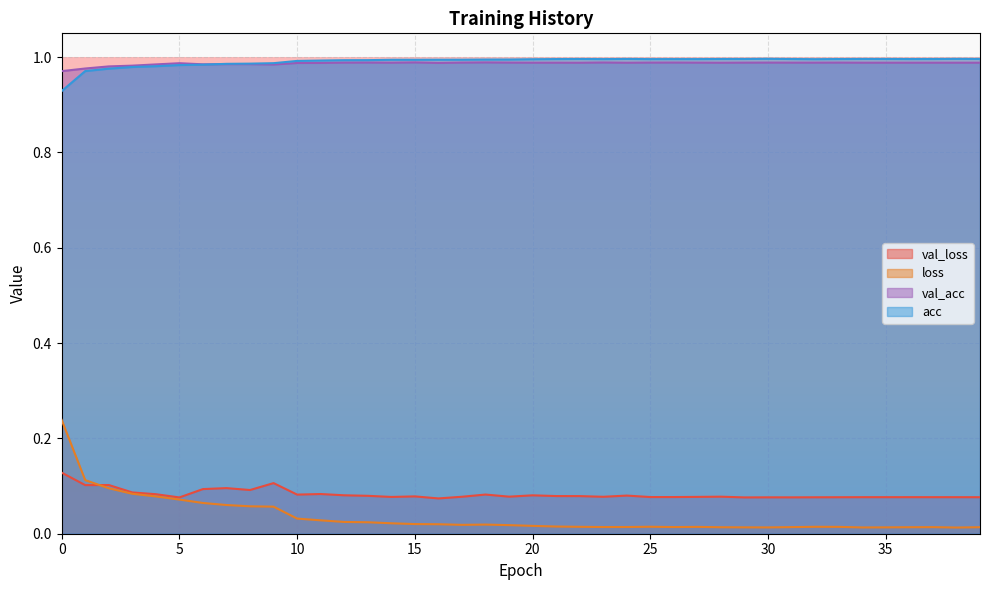

At which category does the chart reach its minimum across all series?

38